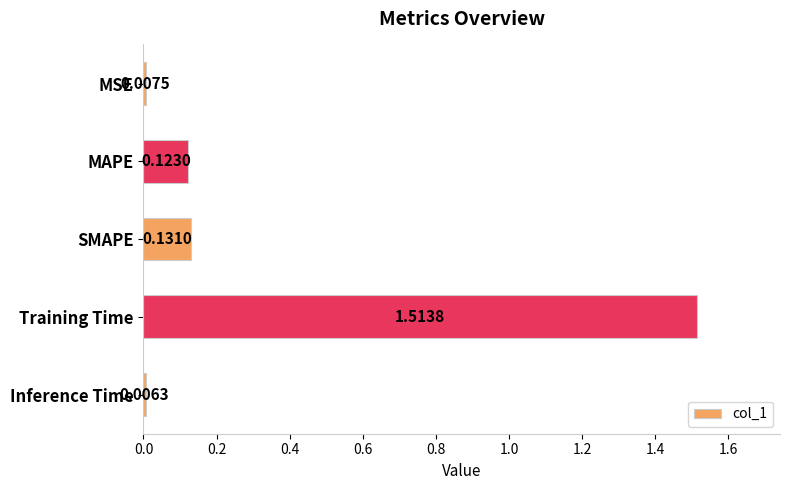

Which label corresponds to the largest value in the chart?

Training Time